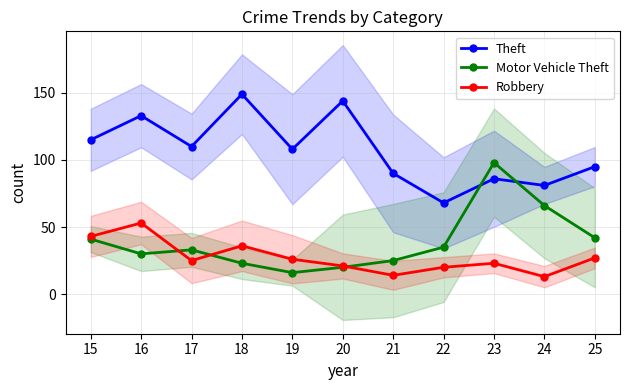

How many data points in Robbery are less than 25?

5